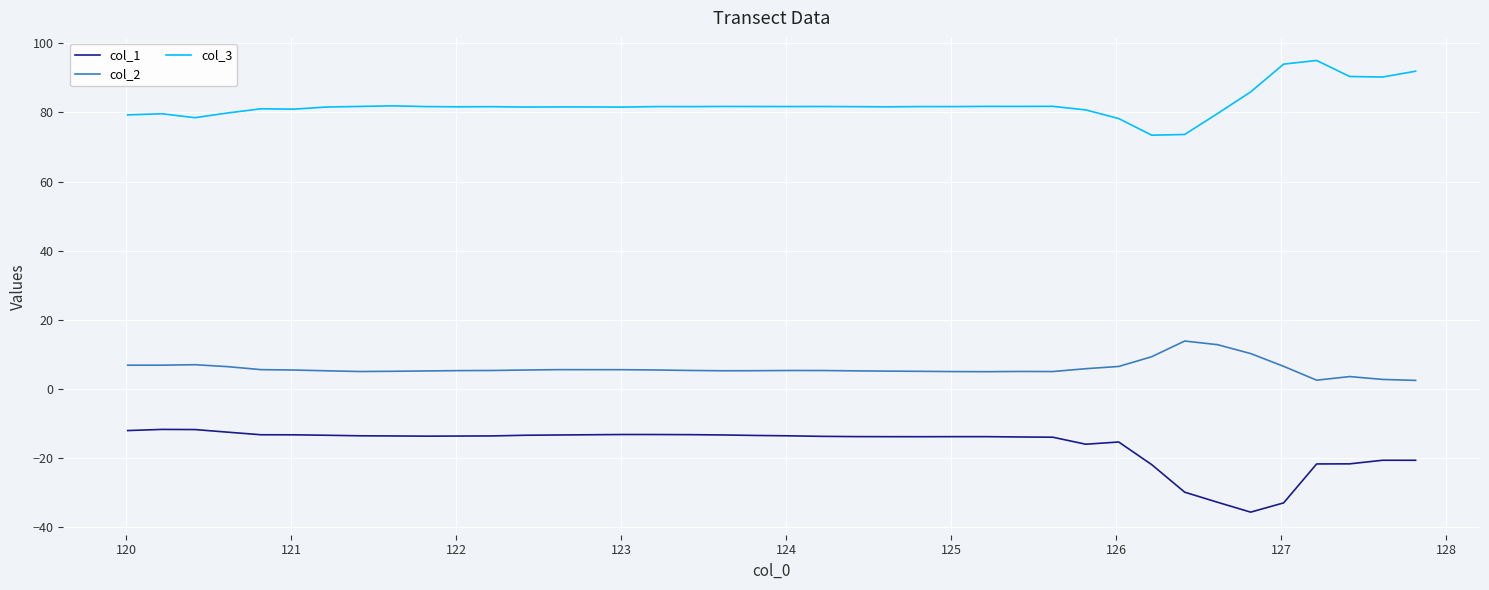

Rank the series by their average value, from highest to lowest.

col_3, col_2, col_1